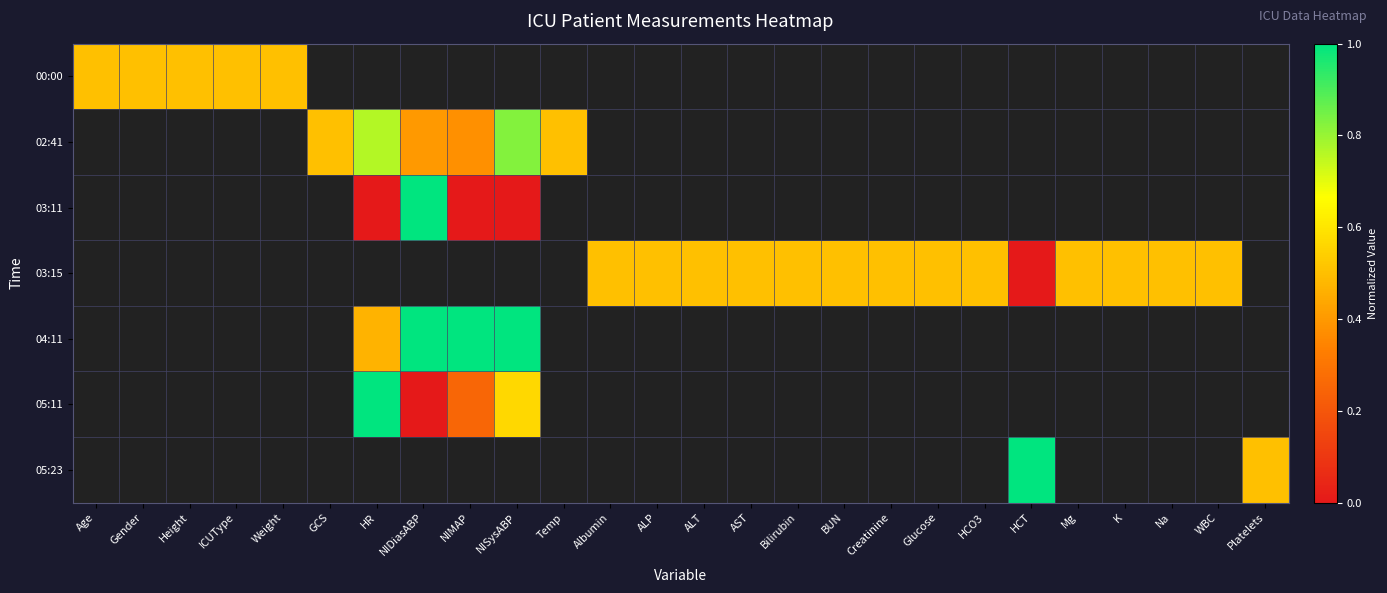

List the labels in order of 00:00 value, largest first.

Age, Gender, Height, ICUType, Weight, GCS, HR, NIDiasABP, NIMAP, NISysABP, Temp, Albumin, ALP, ALT, AST, Bilirubin, BUN, Creatinine, Glucose, HCO3, HCT, Mg, K, Na, WBC, Platelets